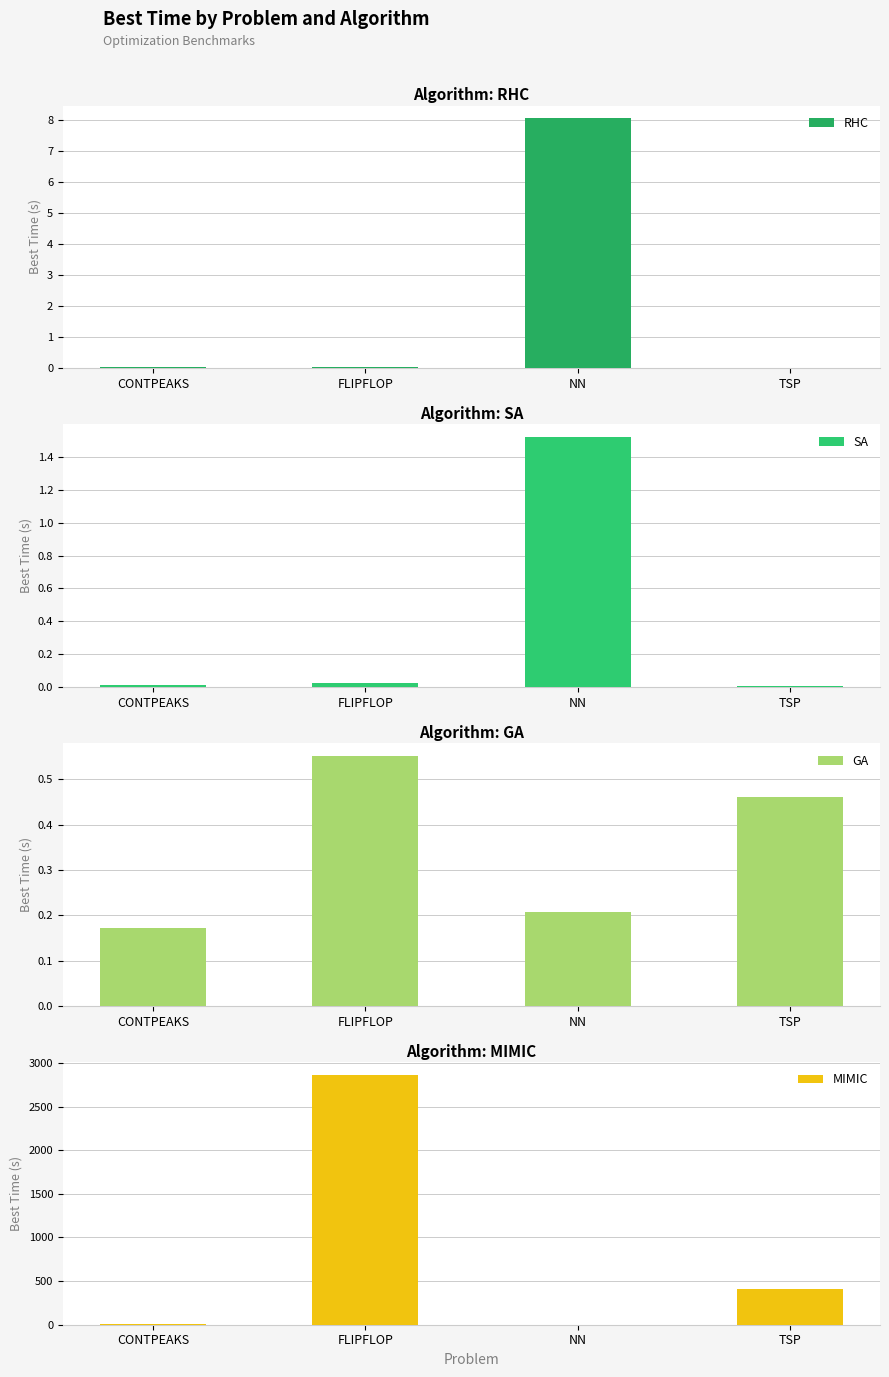

Reading left to right, transcribe all the data shown in this chart.

RHC: CONTPEAKS=0.0	FLIPFLOP=0.0	NN=8.1	TSP=0.0
SA: CONTPEAKS=0.0	FLIPFLOP=0.0	NN=1.5	TSP=0.0
GA: CONTPEAKS=0.2	FLIPFLOP=0.6	NN=0.2	TSP=0.5
MIMIC: CONTPEAKS=9.0	FLIPFLOP=2866.4	NN=0.0	TSP=409.6